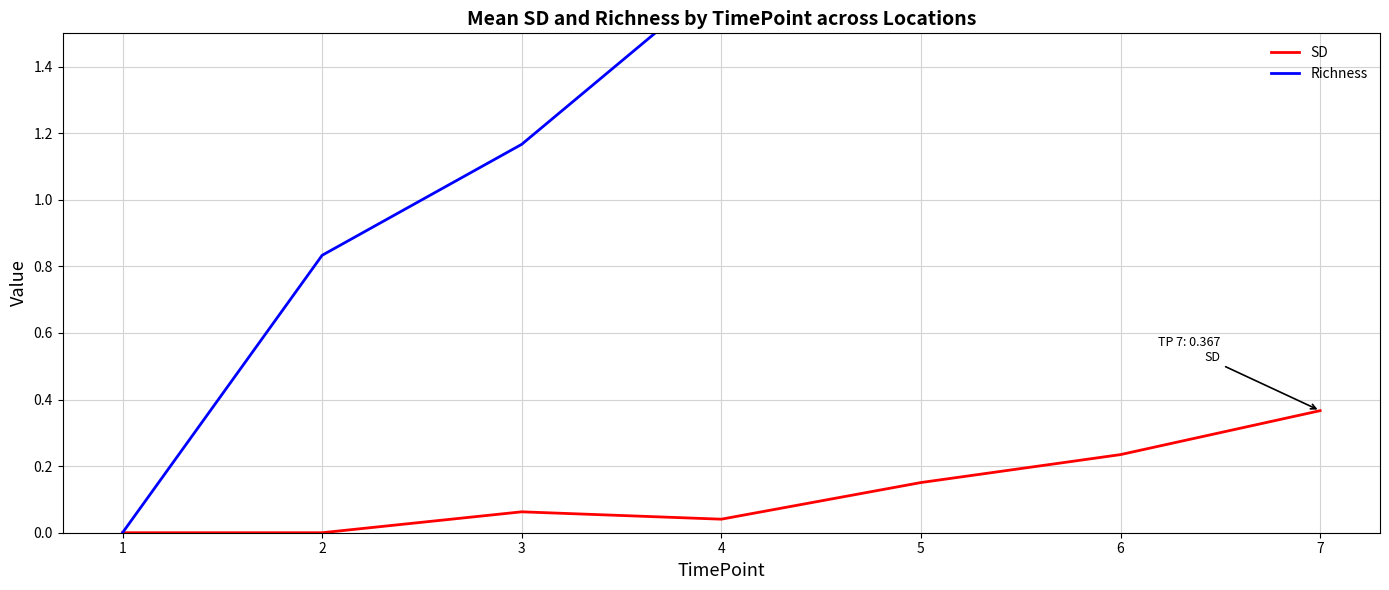

Between 2 and 4, which series saw the biggest shift?

Richness